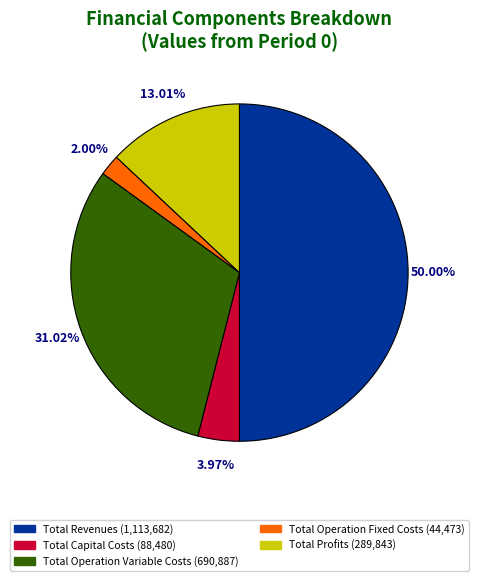

Which category has the biggest portion of the pie?

Total Revenues